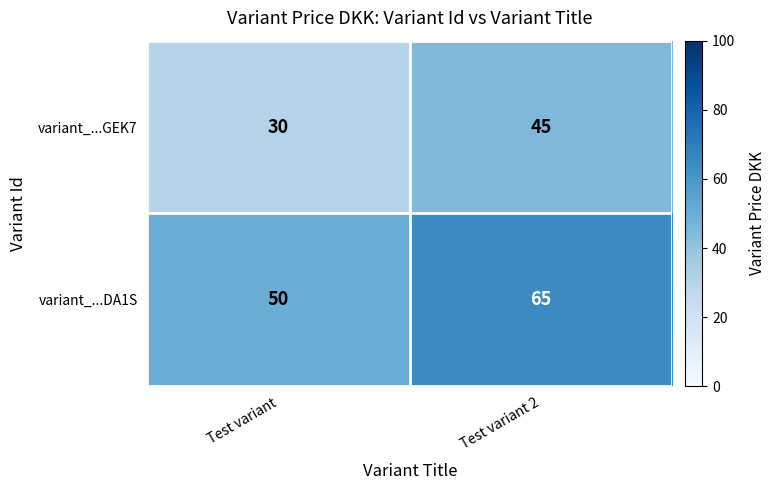

Reading left to right, extract all data points from this chart.

variant_...GEK7: 30	45
variant_...DA1S: 50	65